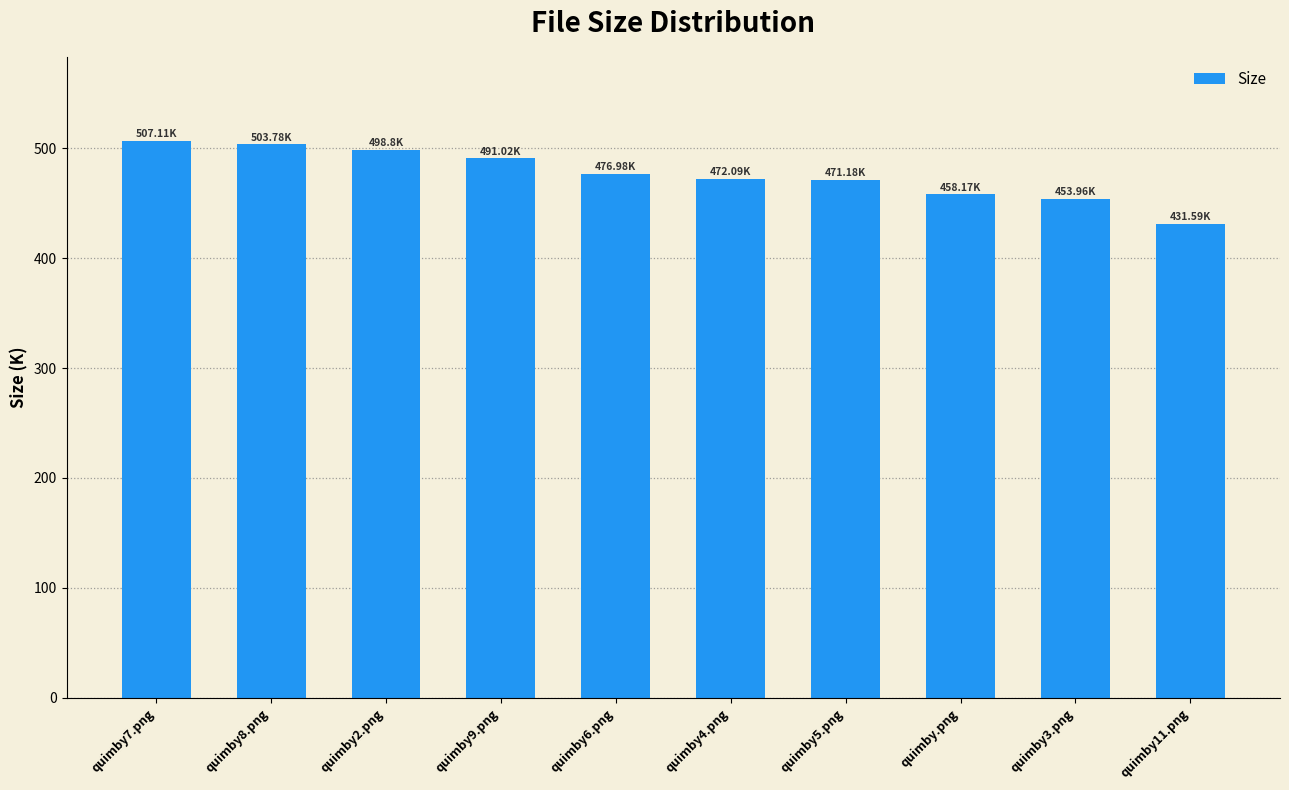

Approximately how many times larger is the value at quimby7.png compared to quimby4.png?

1.1